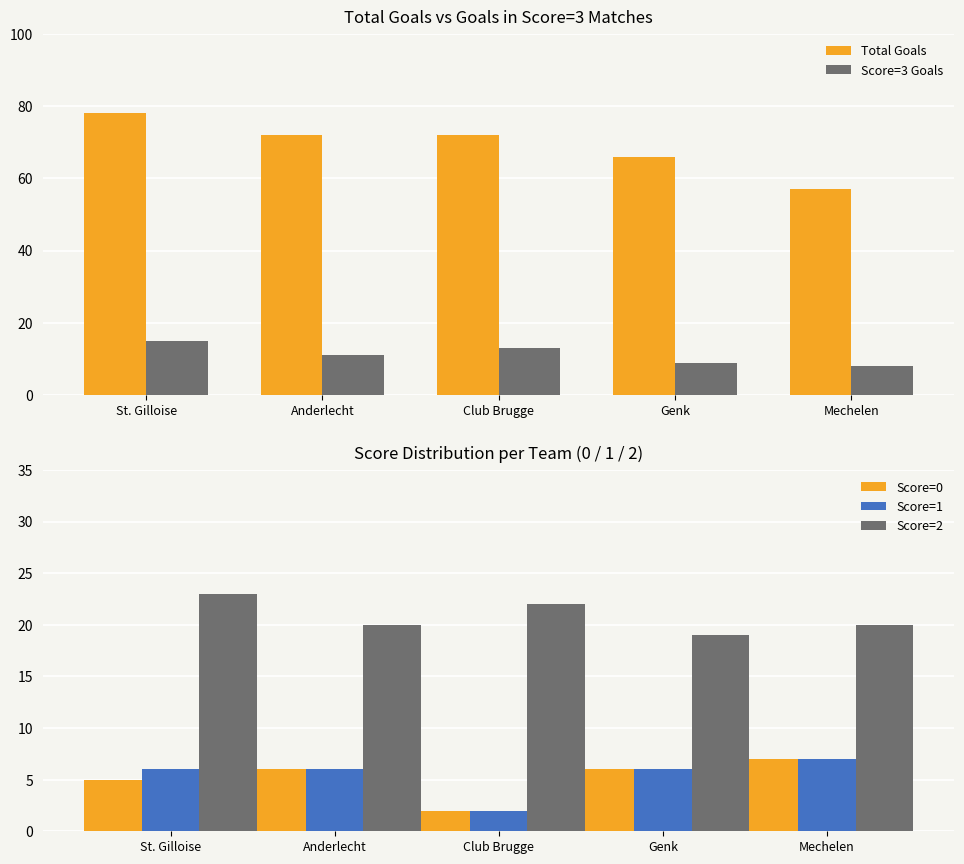

What is the sum of all Score=3 Goals values?

56